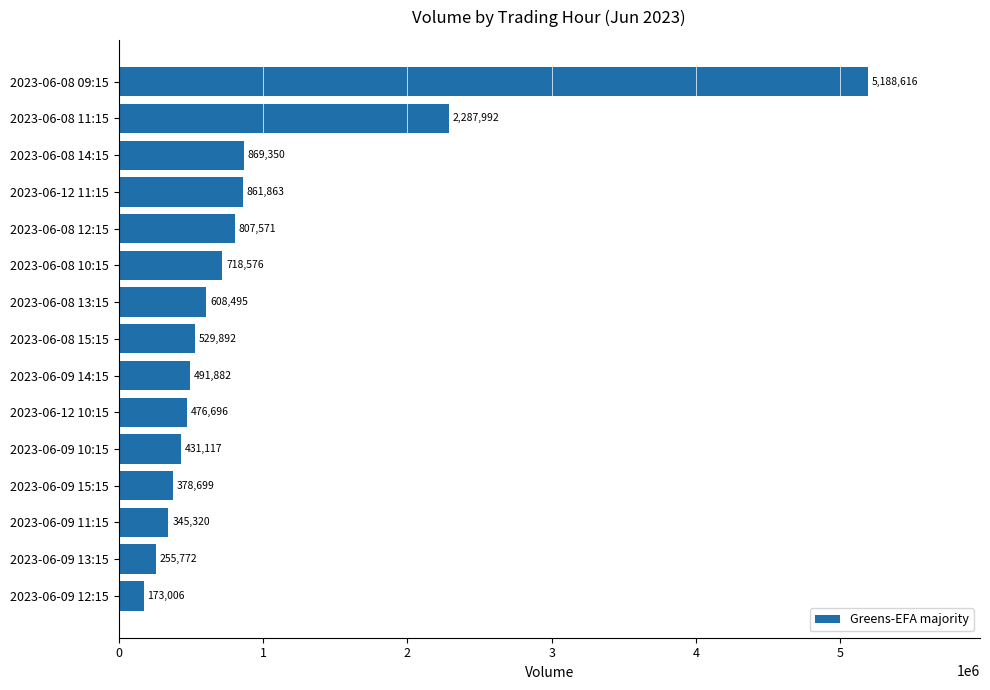

Between 2023-06-09 14:15 and 2023-06-12 10:15, which is larger?

2023-06-09 14:15